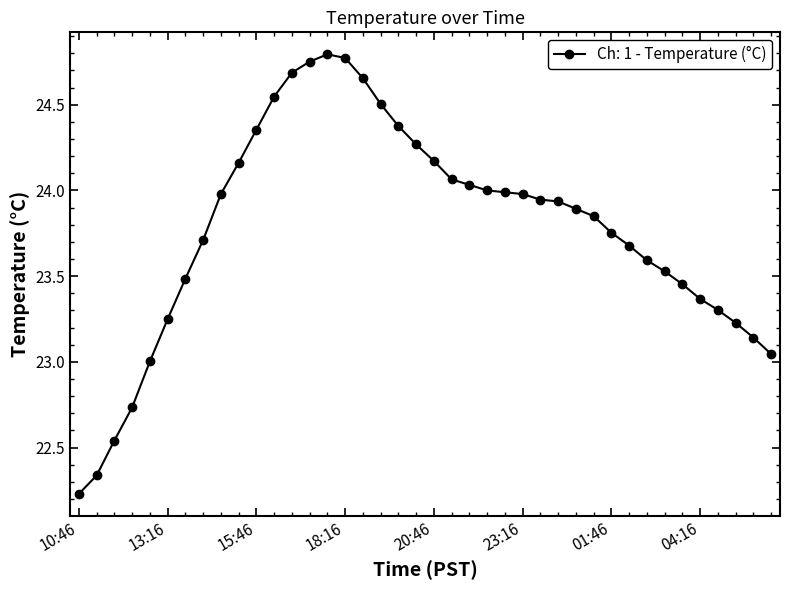

What is the sum of all values?

951.1